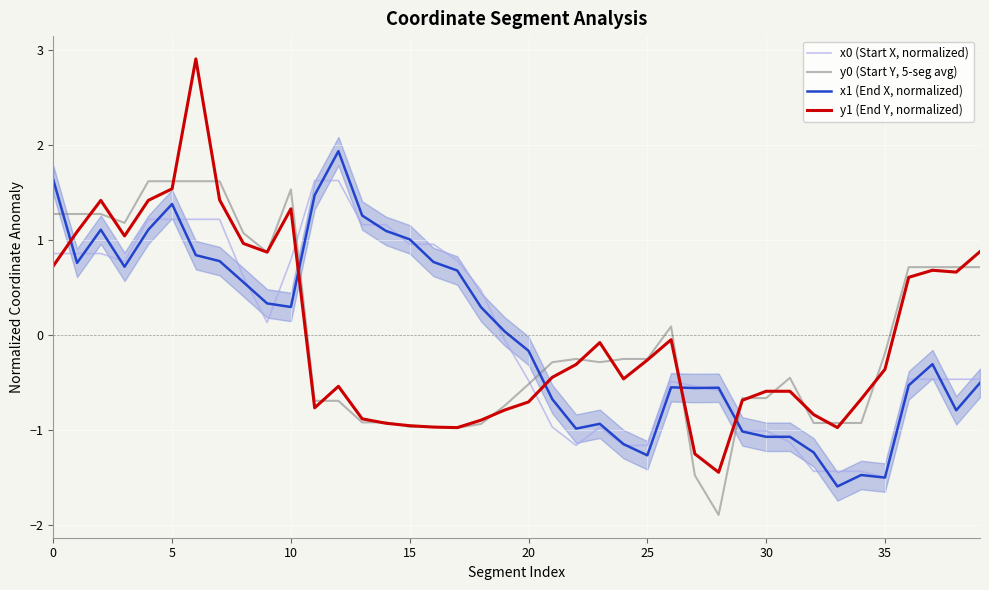

What is the total value across all series at 37?

0.6